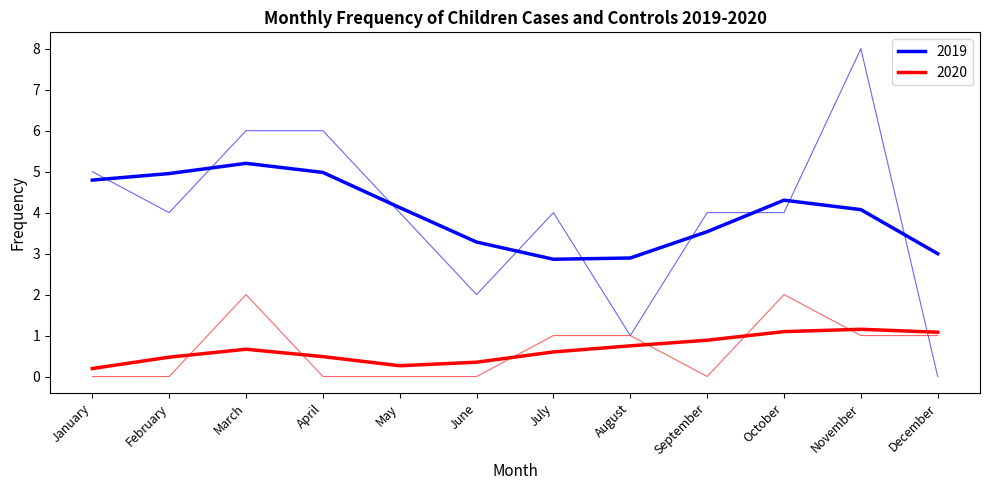

The value of Children Case 2020 at August is 1. True or false?

True